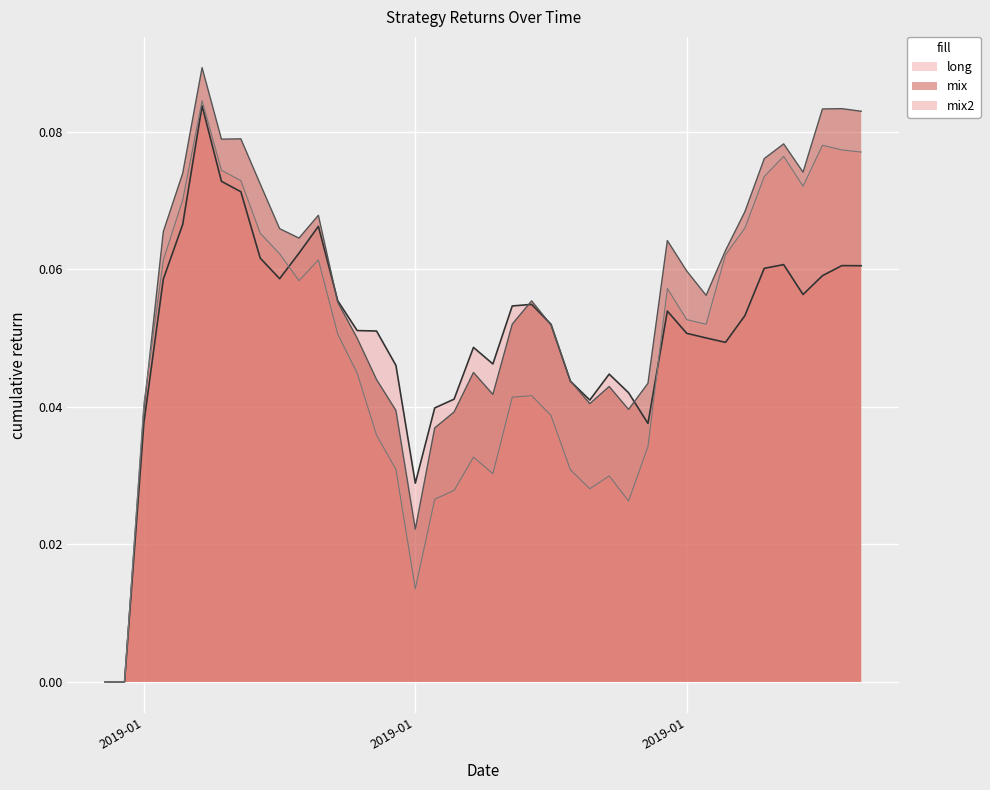

After their last crossing, which series has the higher values: mix2 or mix?

mix